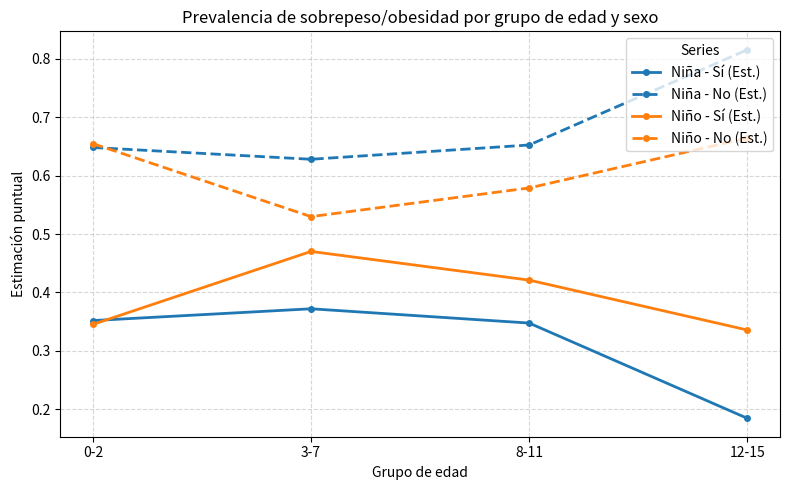

True or false: Niño - Sí (Est.) and Niña - No (Est.) cross at least once.

False